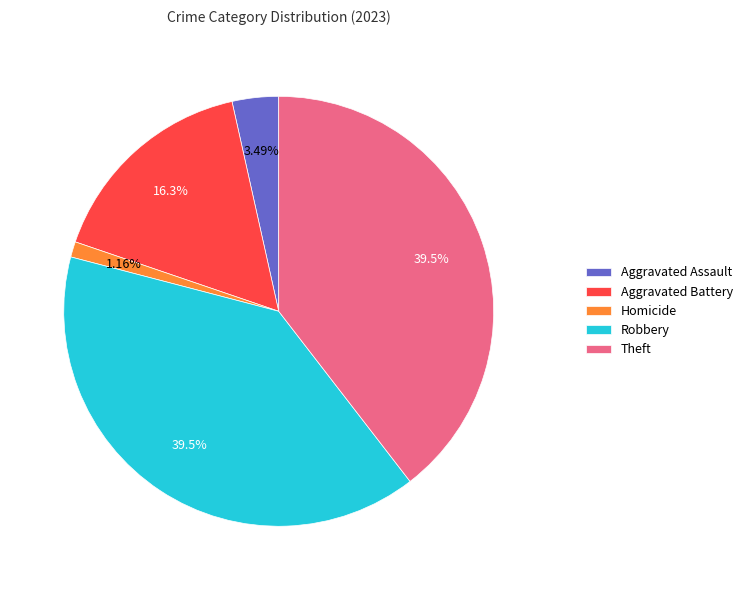

Is Aggravated Assault the majority of the pie?

No